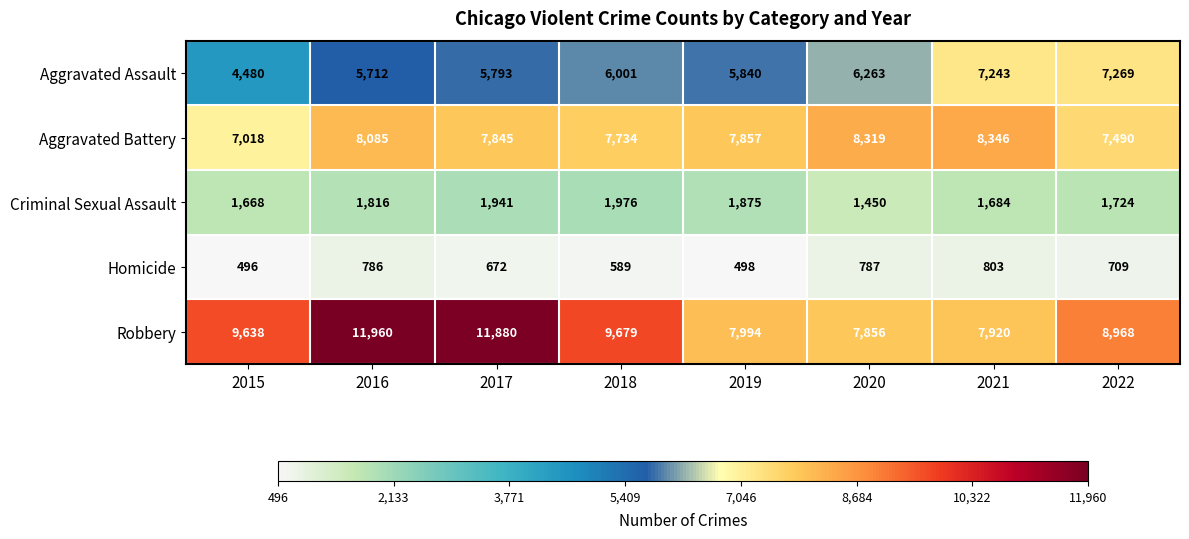

At which category is the sum across all series the highest?

2016